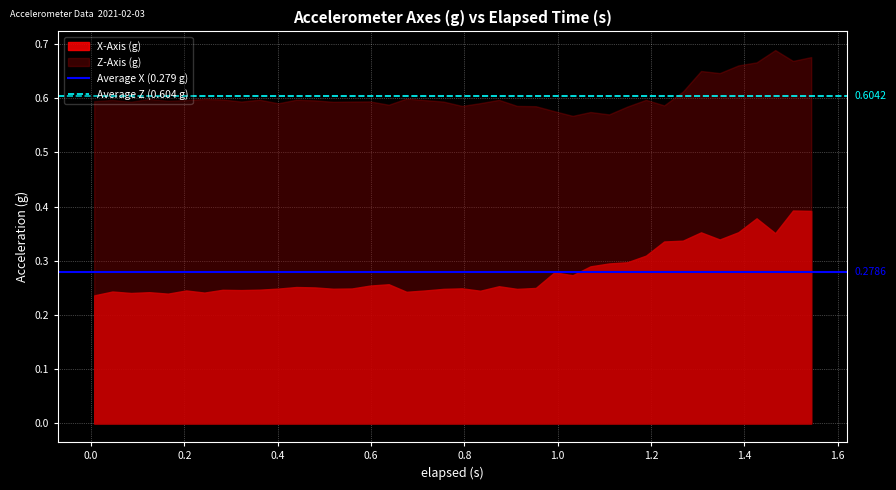

List the series in order of their overall mean, highest first.

Z-Axis (g), X-Axis (g)